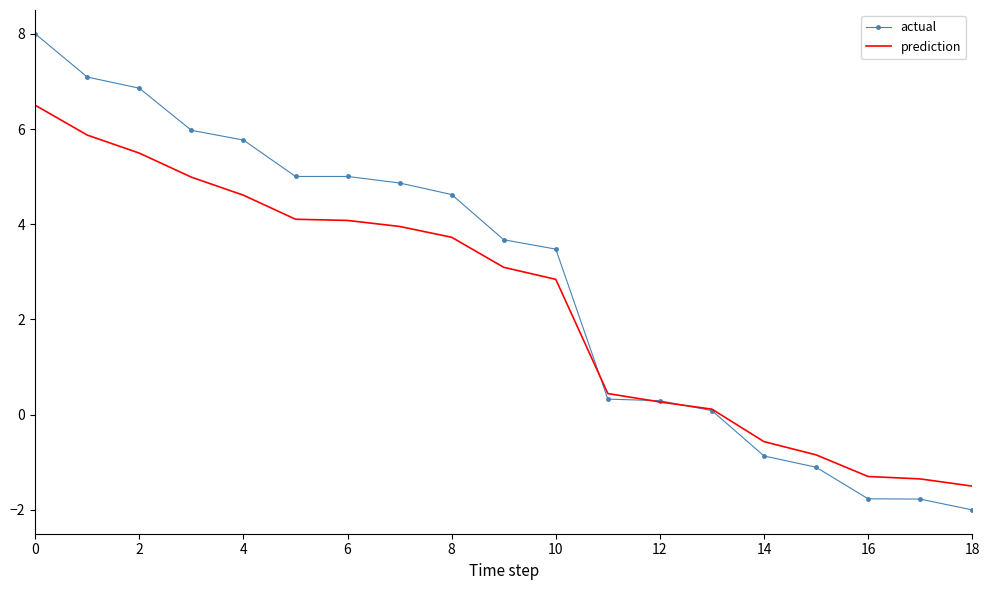

True or false: actual and prediction cross at least once.

True